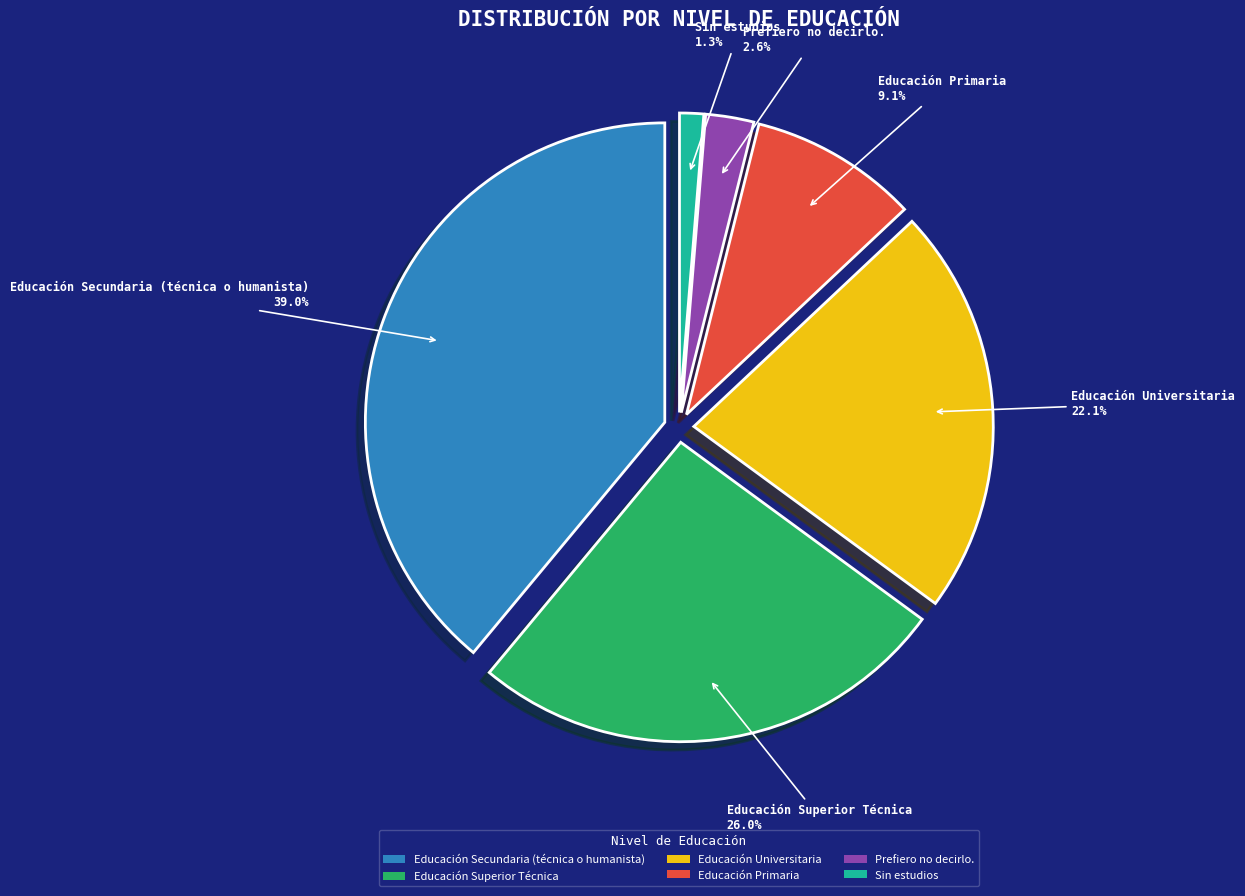

Does Educación
Primaria represent more than half of the total?

No